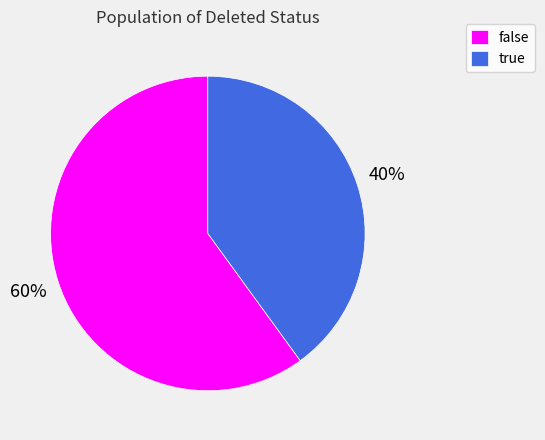

Count the number of slices in the pie.

2